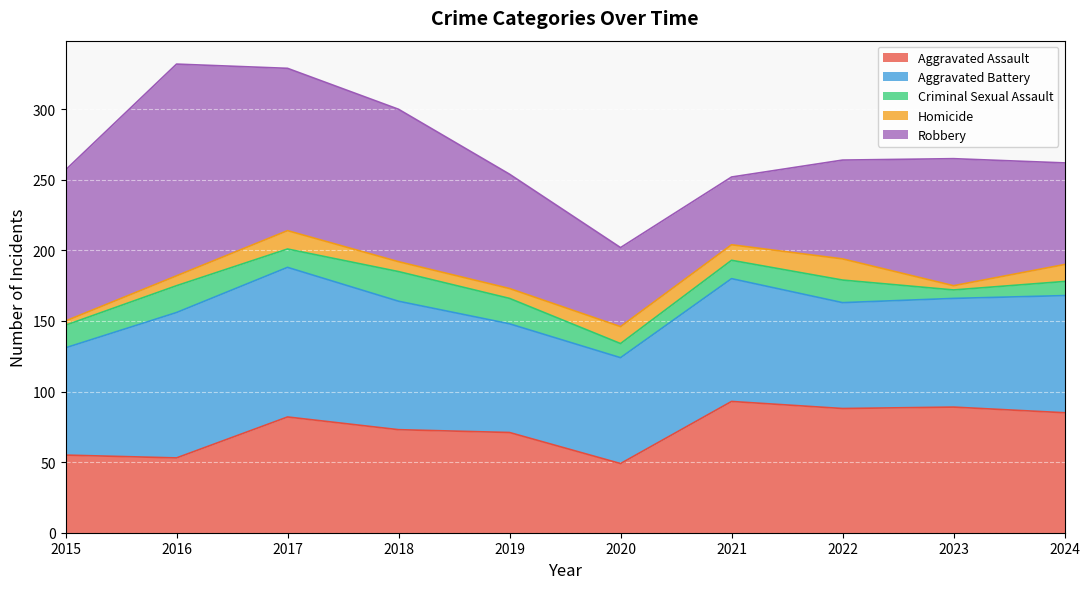

At 2021, list the series in order from smallest to largest.

Homicide, Criminal Sexual Assault, Robbery, Aggravated Battery, Aggravated Assault